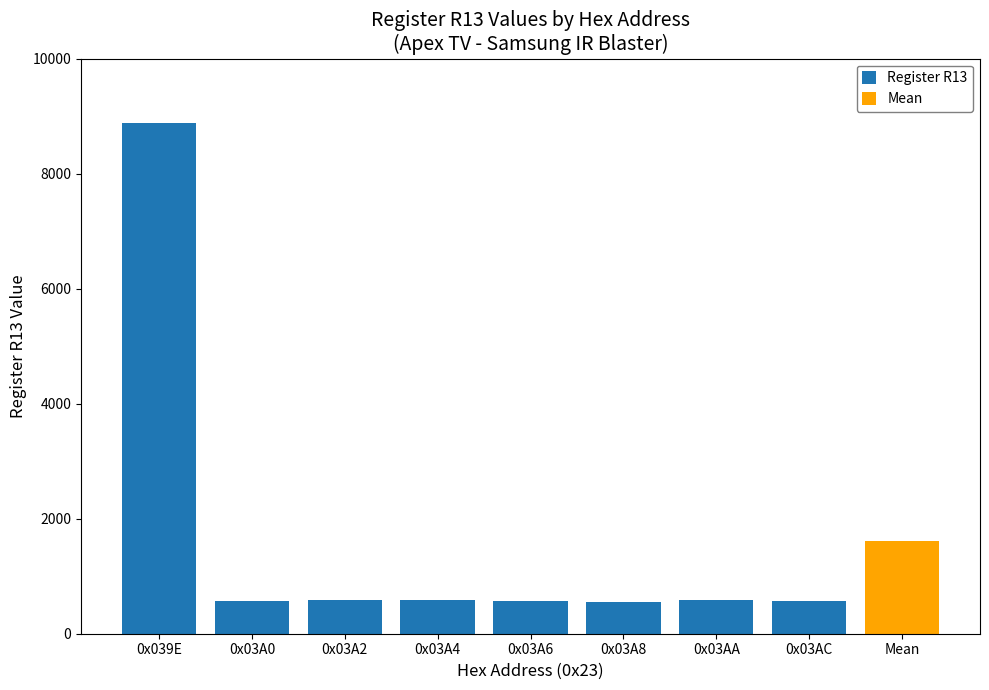

Where is the data nearest to the value 4717?

0x03AA